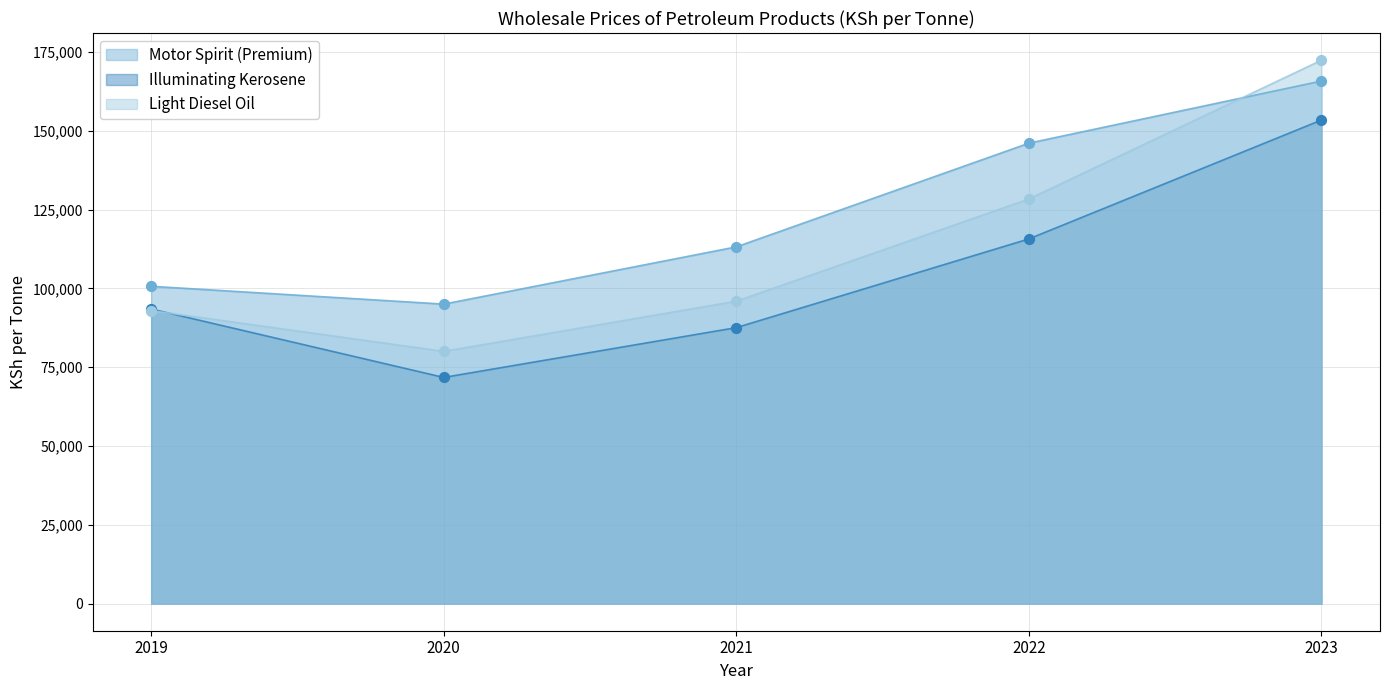

What is the total value across all series at 2020?

246750